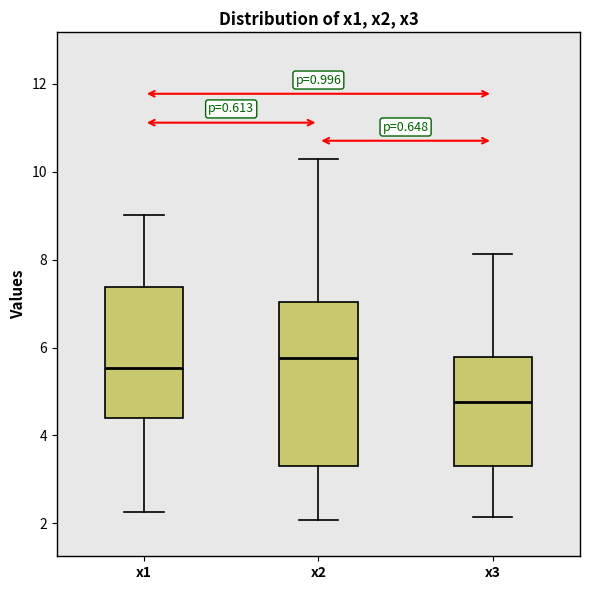

Which box is the tallest, from its lower edge to its upper edge?

x2